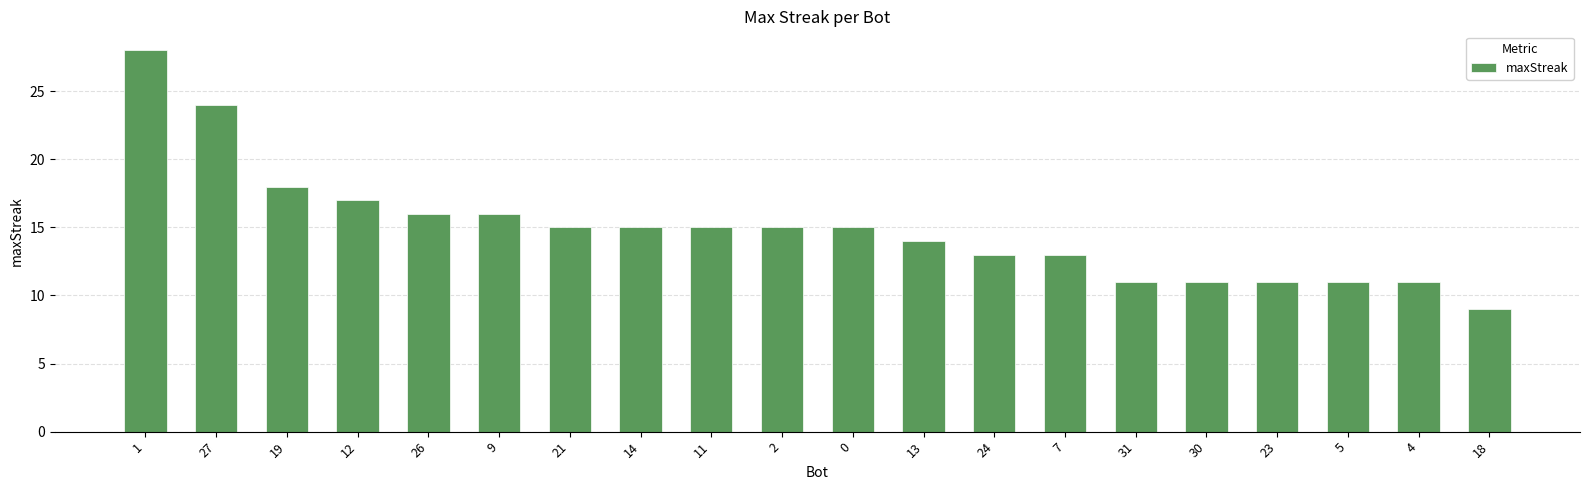

Reading left to right, transcribe all the data shown in this chart.

1=28	27=24	19=18	12=17	26=16	9=16	21=15	14=15	11=15	2=15	0=15	13=14	24=13	7=13	31=11	30=11	23=11	5=11	4=11	18=9